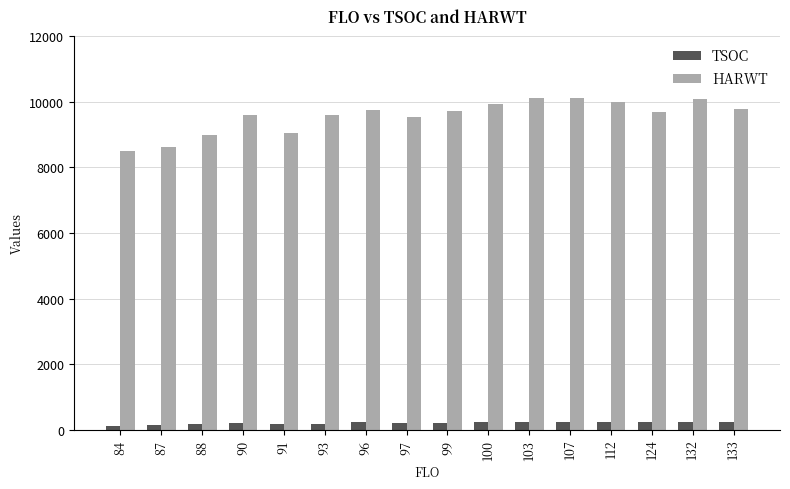

Read the TSOC value at 96.

229